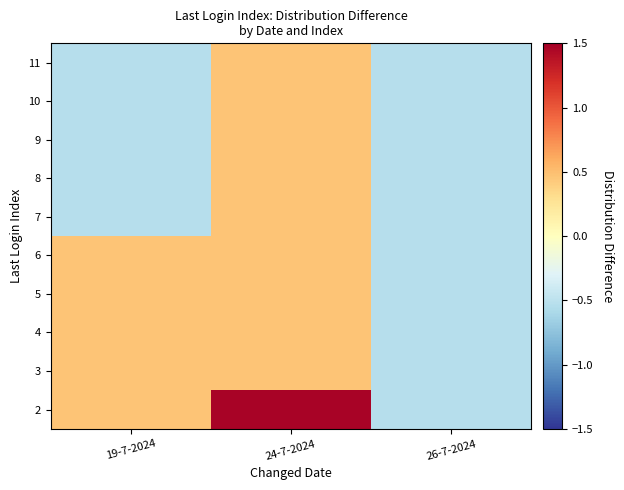

Reading left to right, list all the values displayed in this chart.

2: 19-7-2024=0.5	24-7-2024=1.5	26-7-2024=-0.5
3: 19-7-2024=0.5	24-7-2024=0.5	26-7-2024=-0.5
4: 19-7-2024=0.5	24-7-2024=0.5	26-7-2024=-0.5
5: 19-7-2024=0.5	24-7-2024=0.5	26-7-2024=-0.5
6: 19-7-2024=0.5	24-7-2024=0.5	26-7-2024=-0.5
7: 19-7-2024=-0.5	24-7-2024=0.5	26-7-2024=-0.5
8: 19-7-2024=-0.5	24-7-2024=0.5	26-7-2024=-0.5
9: 19-7-2024=-0.5	24-7-2024=0.5	26-7-2024=-0.5
10: 19-7-2024=-0.5	24-7-2024=0.5	26-7-2024=-0.5
11: 19-7-2024=-0.5	24-7-2024=0.5	26-7-2024=-0.5